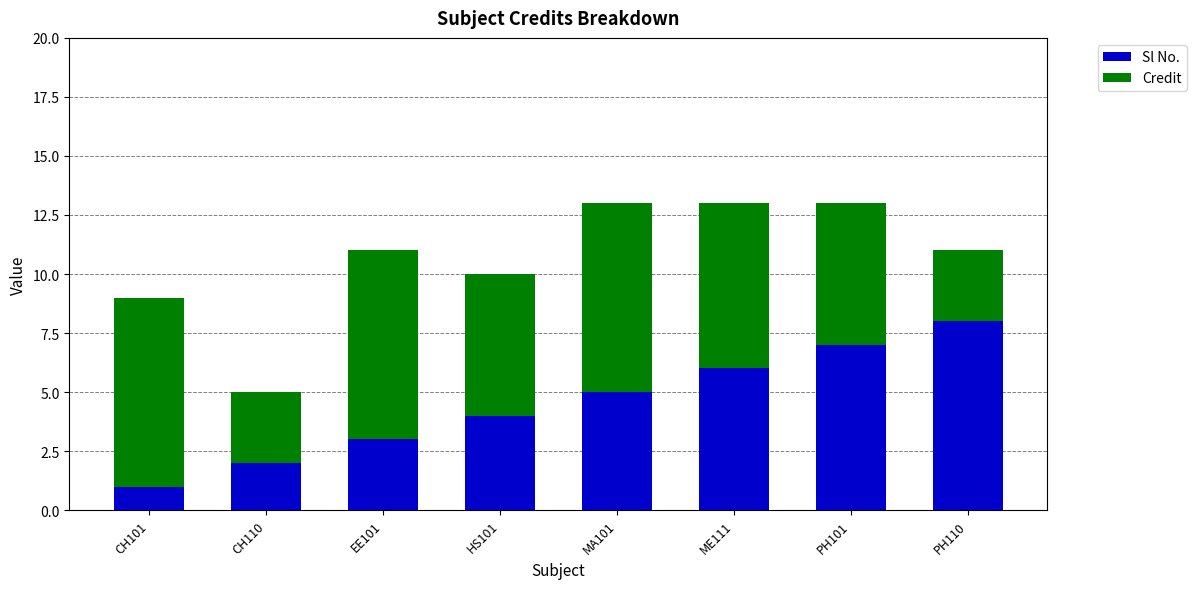

Reading right to left, list the values for the Sl No. series.

PH110=8	PH101=7	ME111=6	MA101=5	HS101=4	EE101=3	CH110=2	CH101=1